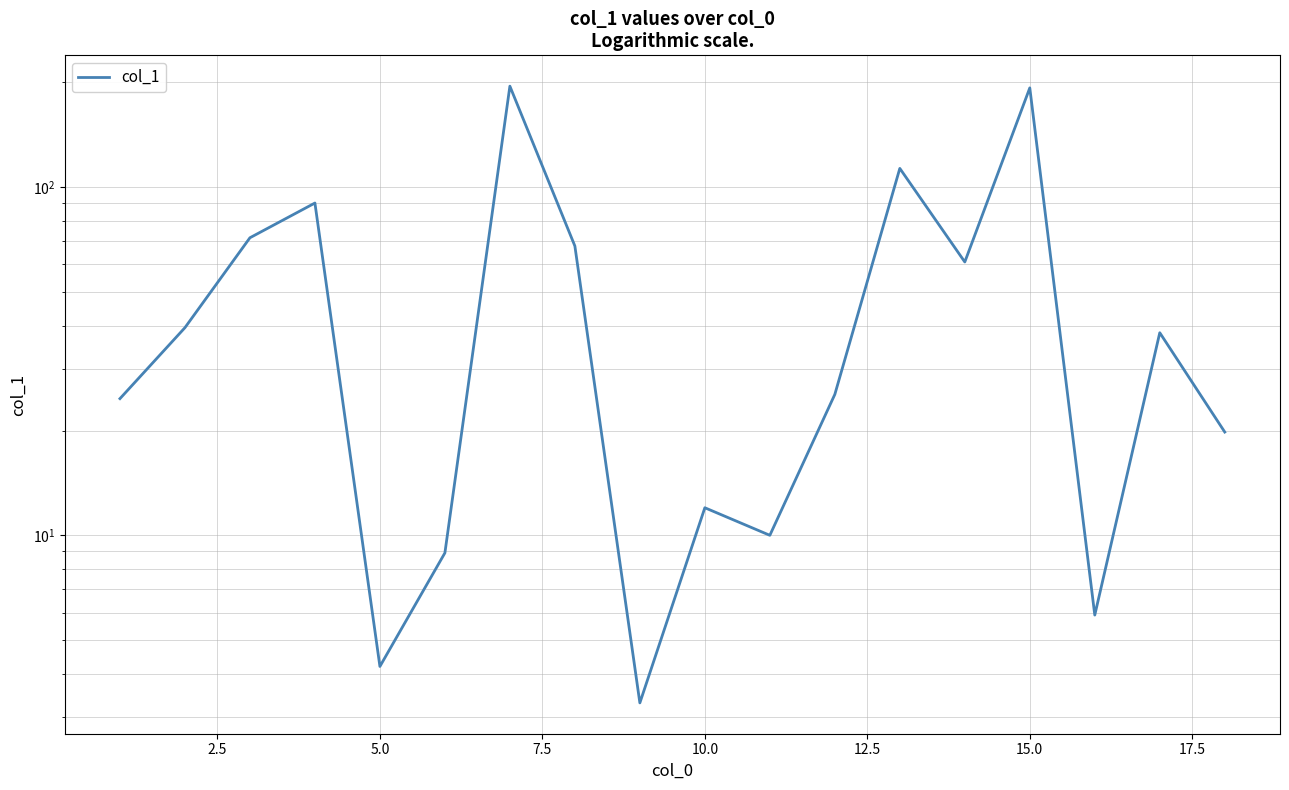

Count the number of data series in this chart.

1